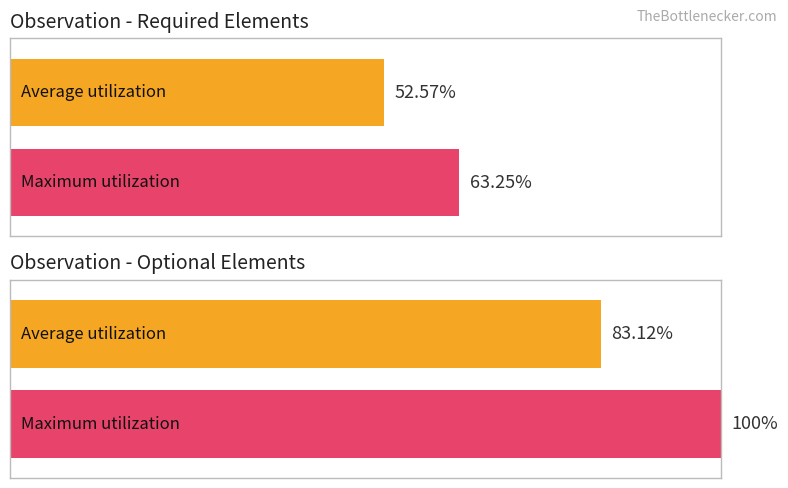

List the labels in order of Maximum utilization value, largest first.

0, 1